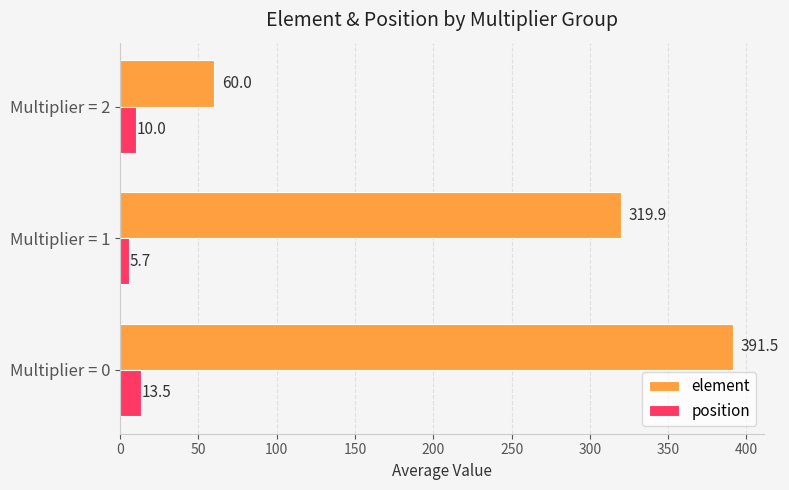

What is the average value of the element series?

257.1